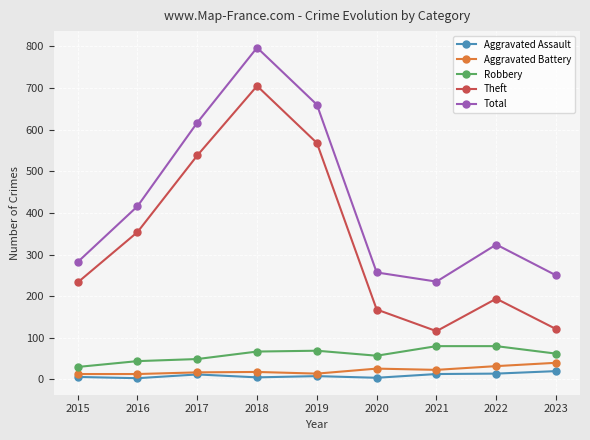

Count the number of data series in this chart.

5